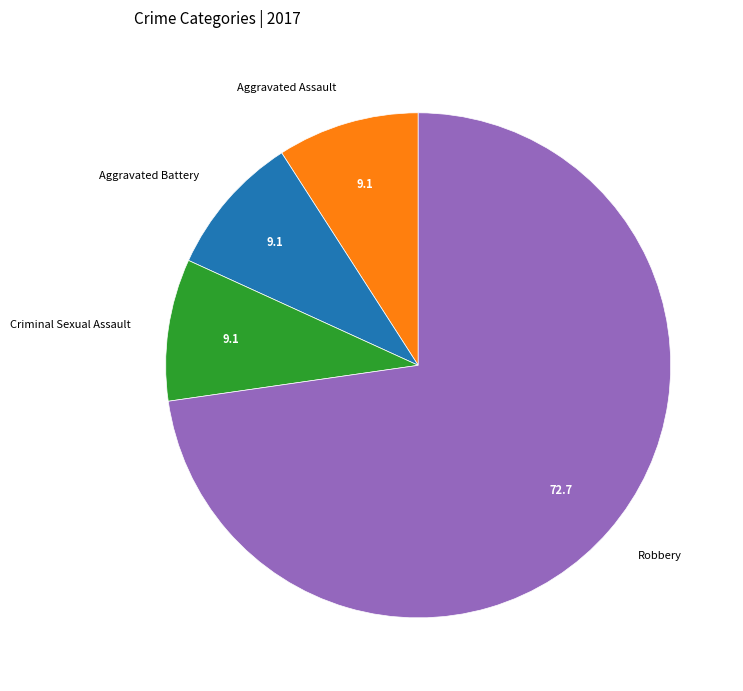

Which category has the biggest portion of the pie?

Robbery